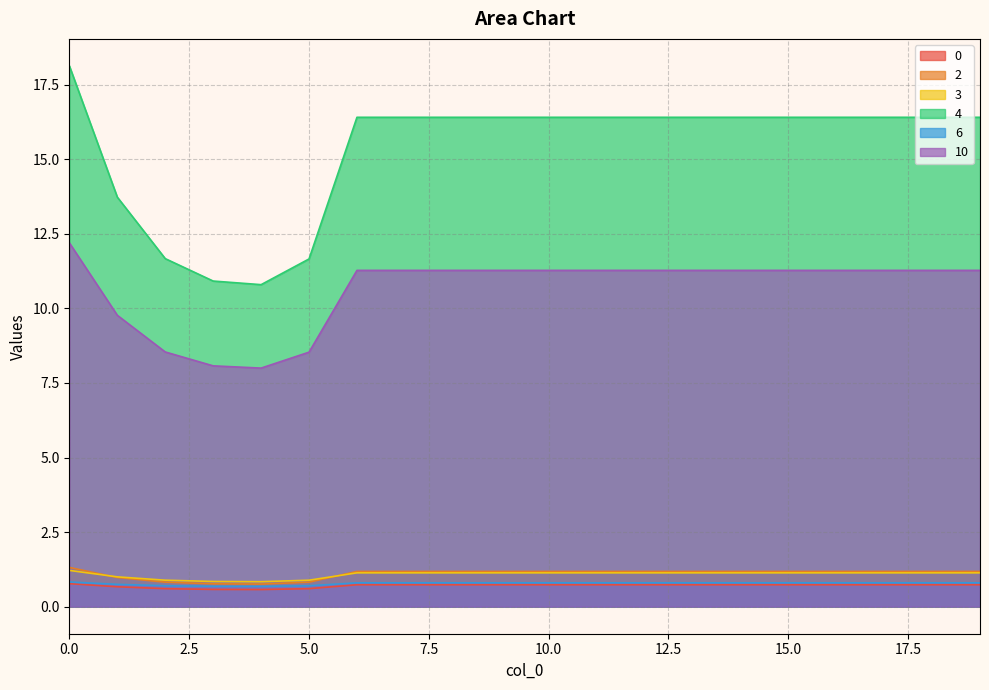

True or false: 3 and 6 intersect in this chart.

False